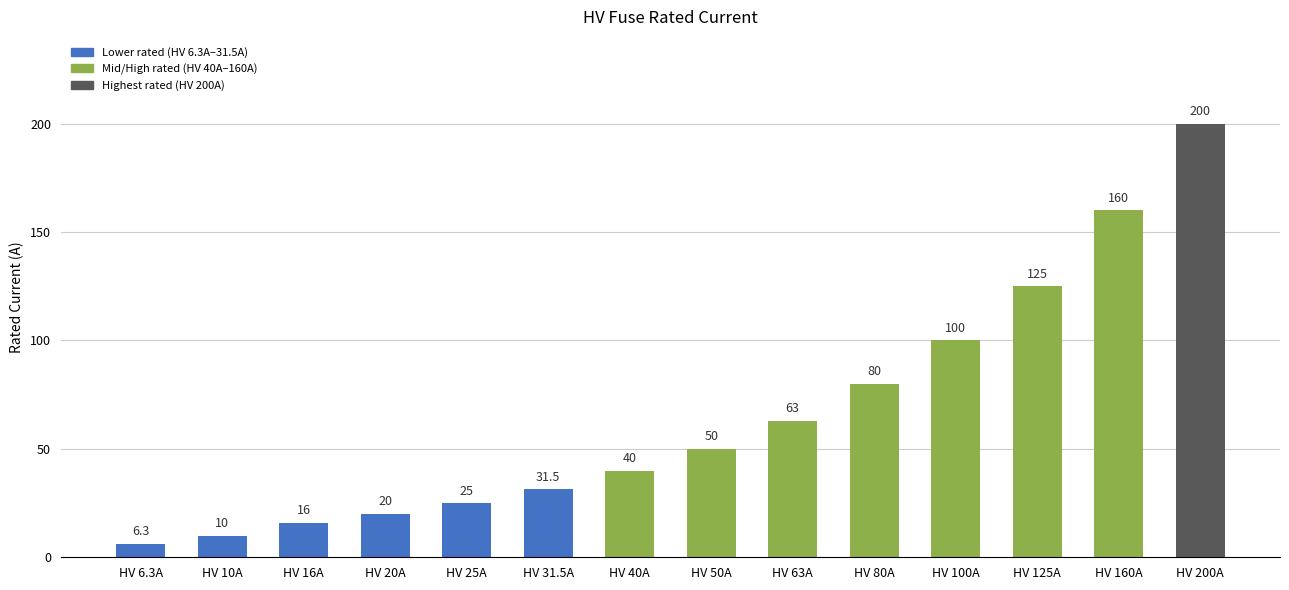

Is it true that the value at HV 200A is 89.6?

False